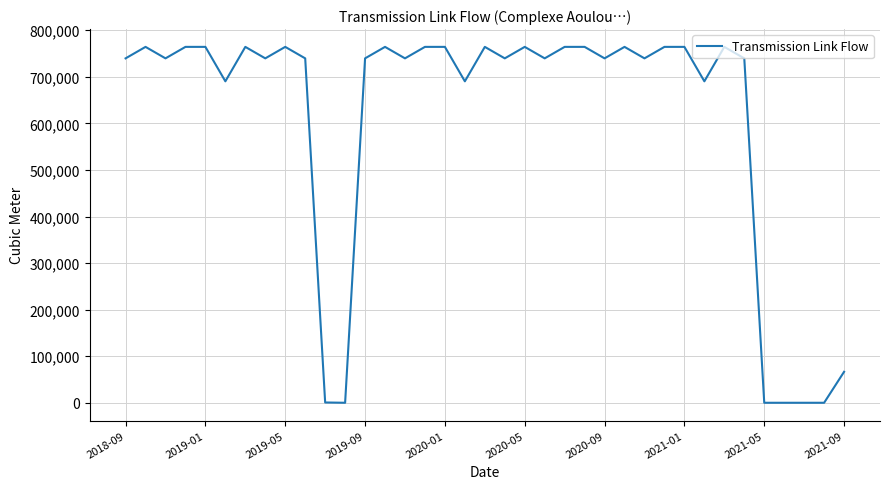

What is the maximum value shown in the chart?

764384.0